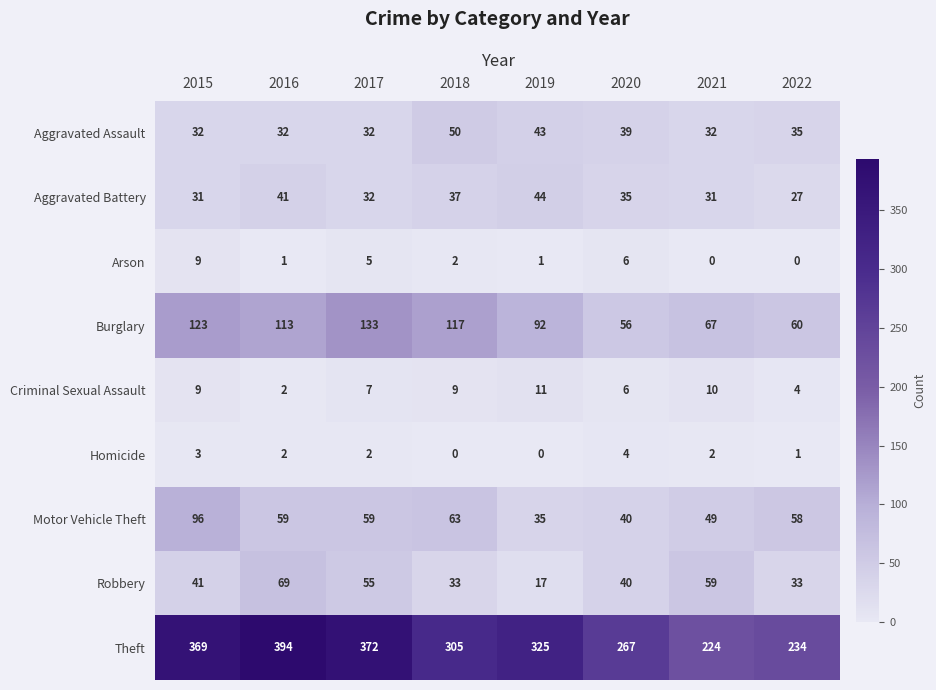

What is the maximum value shown in the chart?

394